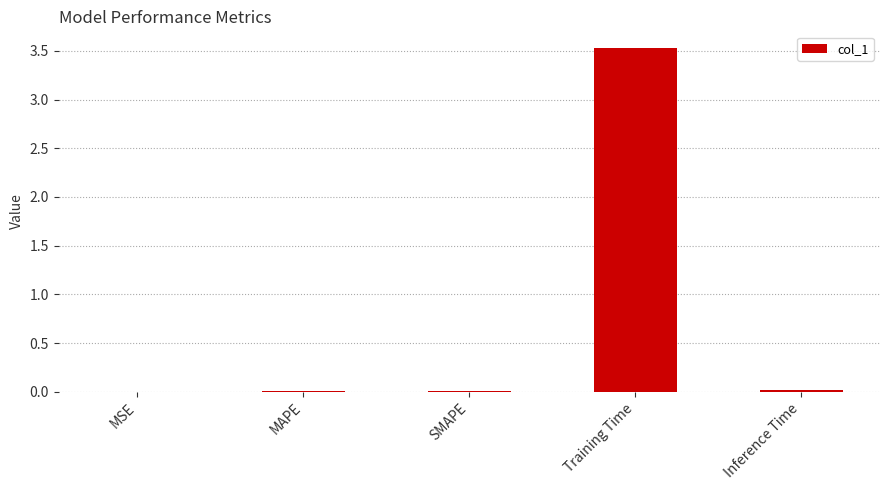

What is the sum of all values?

3.6